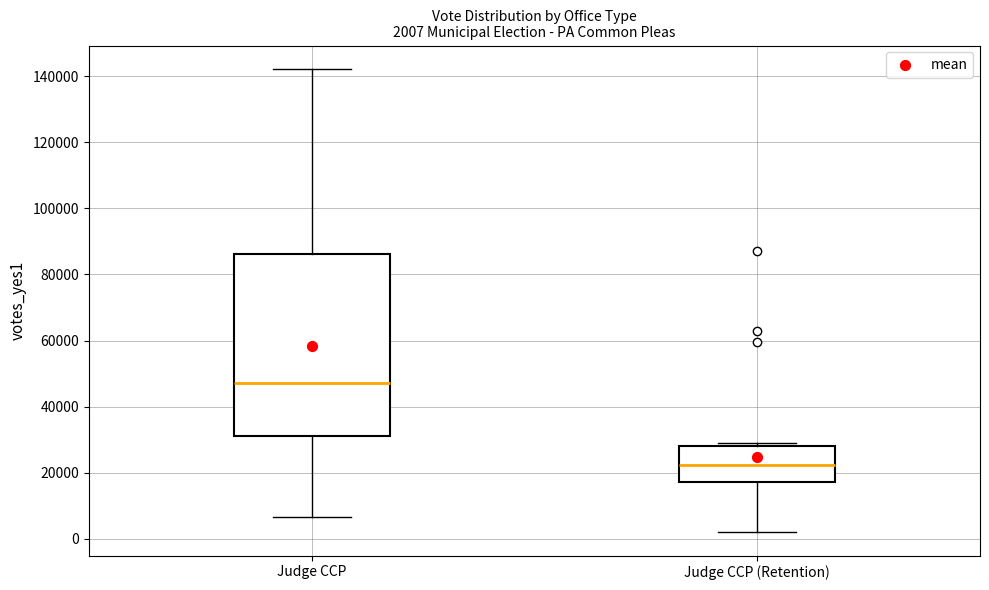

Which box is the tallest, from its lower edge to its upper edge?

Judge CCP